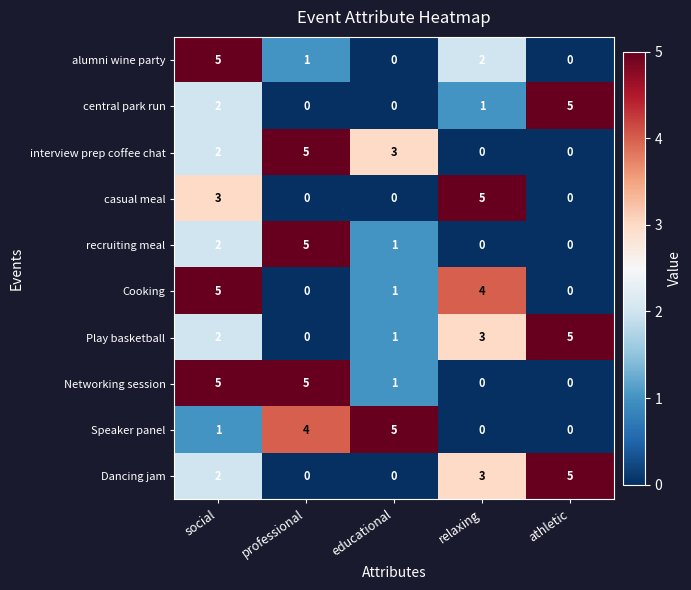

Where is Cooking nearest to the value 2?

educational